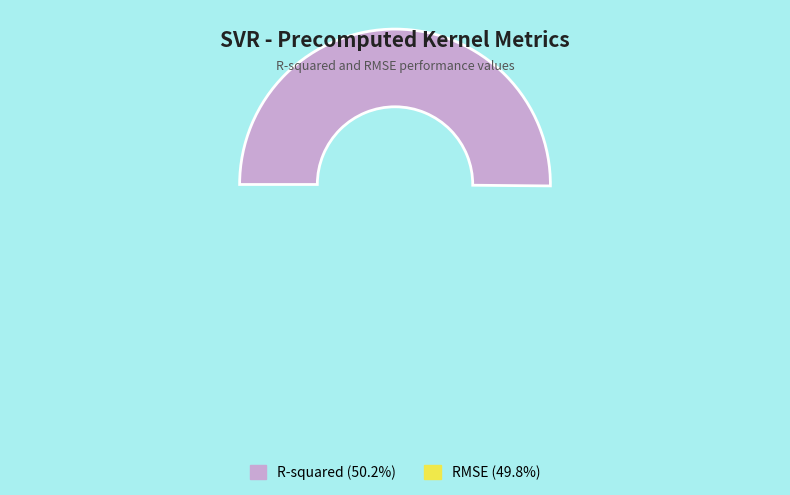

To the nearest percent, what portion does R-squared represent?

50%